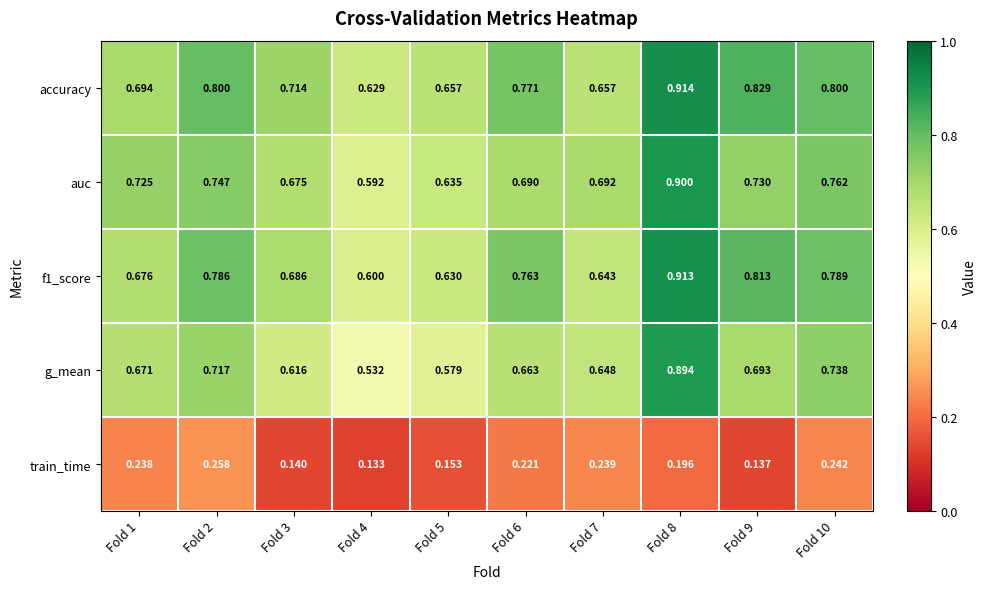

Which series has the largest range (max minus min)?

g_mean